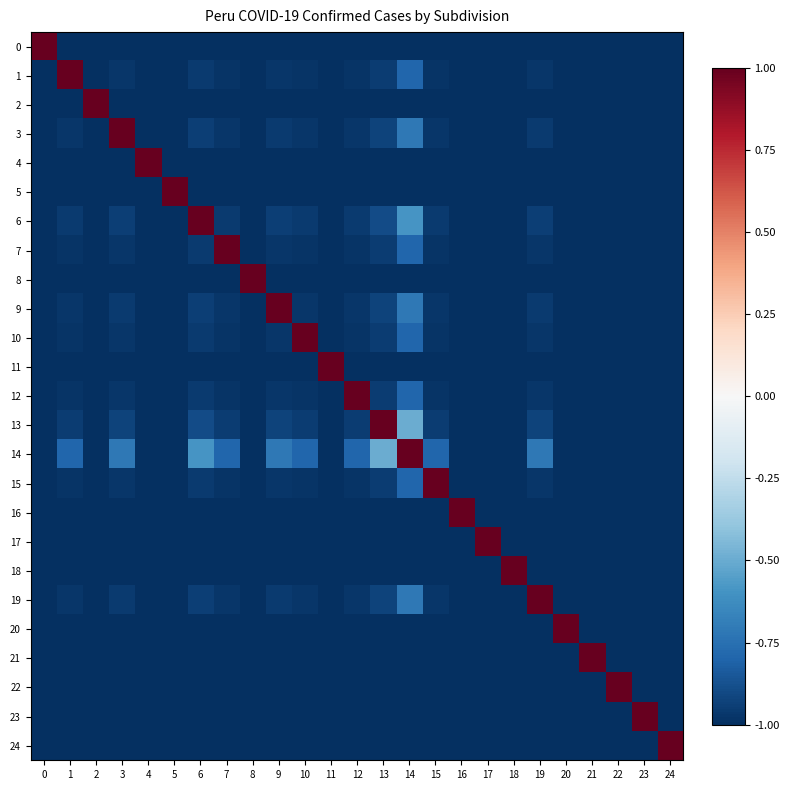

Reading left to right, transcribe all the data shown in this chart.

0: 0=1.0	1=-1.0	2=-1.0	3=-1.0	4=-1.0	5=-1.0	6=-1.0	7=-1.0	8=-1.0	9=-1.0	10=-1.0	11=-1.0	12=-1.0	13=-1.0	14=-1.0	15=-1.0	16=-1.0	17=-1.0	18=-1.0	19=-1.0	20=-1.0	21=-1.0	22=-1.0	23=-1.0	24=-1.0
1: 0=-1.0	1=1.0	2=-1.0	3=-1.0	4=-1.0	5=-1.0	6=-1.0	7=-1.0	8=-1.0	9=-1.0	10=-1.0	11=-1.0	12=-1.0	13=-0.9	14=-0.8	15=-1.0	16=-1.0	17=-1.0	18=-1.0	19=-1.0	20=-1.0	21=-1.0	22=-1.0	23=-1.0	24=-1.0
2: 0=-1.0	1=-1.0	2=1.0	3=-1.0	4=-1.0	5=-1.0	6=-1.0	7=-1.0	8=-1.0	9=-1.0	10=-1.0	11=-1.0	12=-1.0	13=-1.0	14=-1.0	15=-1.0	16=-1.0	17=-1.0	18=-1.0	19=-1.0	20=-1.0	21=-1.0	22=-1.0	23=-1.0	24=-1.0
3: 0=-1.0	1=-1.0	2=-1.0	3=1.0	4=-1.0	5=-1.0	6=-0.9	7=-1.0	8=-1.0	9=-1.0	10=-1.0	11=-1.0	12=-1.0	13=-0.9	14=-0.7	15=-1.0	16=-1.0	17=-1.0	18=-1.0	19=-1.0	20=-1.0	21=-1.0	22=-1.0	23=-1.0	24=-1.0
4: 0=-1.0	1=-1.0	2=-1.0	3=-1.0	4=1.0	5=-1.0	6=-1.0	7=-1.0	8=-1.0	9=-1.0	10=-1.0	11=-1.0	12=-1.0	13=-1.0	14=-1.0	15=-1.0	16=-1.0	17=-1.0	18=-1.0	19=-1.0	20=-1.0	21=-1.0	22=-1.0	23=-1.0	24=-1.0
5: 0=-1.0	1=-1.0	2=-1.0	3=-1.0	4=-1.0	5=1.0	6=-1.0	7=-1.0	8=-1.0	9=-1.0	10=-1.0	11=-1.0	12=-1.0	13=-1.0	14=-1.0	15=-1.0	16=-1.0	17=-1.0	18=-1.0	19=-1.0	20=-1.0	21=-1.0	22=-1.0	23=-1.0	24=-1.0
6: 0=-1.0	1=-1.0	2=-1.0	3=-0.9	4=-1.0	5=-1.0	6=1.0	7=-1.0	8=-1.0	9=-0.9	10=-1.0	11=-1.0	12=-1.0	13=-0.9	14=-0.6	15=-1.0	16=-1.0	17=-1.0	18=-1.0	19=-0.9	20=-1.0	21=-1.0	22=-1.0	23=-1.0	24=-1.0
7: 0=-1.0	1=-1.0	2=-1.0	3=-1.0	4=-1.0	5=-1.0	6=-1.0	7=1.0	8=-1.0	9=-1.0	10=-1.0	11=-1.0	12=-1.0	13=-0.9	14=-0.8	15=-1.0	16=-1.0	17=-1.0	18=-1.0	19=-1.0	20=-1.0	21=-1.0	22=-1.0	23=-1.0	24=-1.0
8: 0=-1.0	1=-1.0	2=-1.0	3=-1.0	4=-1.0	5=-1.0	6=-1.0	7=-1.0	8=1.0	9=-1.0	10=-1.0	11=-1.0	12=-1.0	13=-1.0	14=-1.0	15=-1.0	16=-1.0	17=-1.0	18=-1.0	19=-1.0	20=-1.0	21=-1.0	22=-1.0	23=-1.0	24=-1.0
9: 0=-1.0	1=-1.0	2=-1.0	3=-1.0	4=-1.0	5=-1.0	6=-0.9	7=-1.0	8=-1.0	9=1.0	10=-1.0	11=-1.0	12=-1.0	13=-0.9	14=-0.7	15=-1.0	16=-1.0	17=-1.0	18=-1.0	19=-1.0	20=-1.0	21=-1.0	22=-1.0	23=-1.0	24=-1.0
10: 0=-1.0	1=-1.0	2=-1.0	3=-1.0	4=-1.0	5=-1.0	6=-1.0	7=-1.0	8=-1.0	9=-1.0	10=1.0	11=-1.0	12=-1.0	13=-0.9	14=-0.8	15=-1.0	16=-1.0	17=-1.0	18=-1.0	19=-1.0	20=-1.0	21=-1.0	22=-1.0	23=-1.0	24=-1.0
11: 0=-1.0	1=-1.0	2=-1.0	3=-1.0	4=-1.0	5=-1.0	6=-1.0	7=-1.0	8=-1.0	9=-1.0	10=-1.0	11=1.0	12=-1.0	13=-1.0	14=-1.0	15=-1.0	16=-1.0	17=-1.0	18=-1.0	19=-1.0	20=-1.0	21=-1.0	22=-1.0	23=-1.0	24=-1.0
12: 0=-1.0	1=-1.0	2=-1.0	3=-1.0	4=-1.0	5=-1.0	6=-1.0	7=-1.0	8=-1.0	9=-1.0	10=-1.0	11=-1.0	12=1.0	13=-0.9	14=-0.8	15=-1.0	16=-1.0	17=-1.0	18=-1.0	19=-1.0	20=-1.0	21=-1.0	22=-1.0	23=-1.0	24=-1.0
13: 0=-1.0	1=-0.9	2=-1.0	3=-0.9	4=-1.0	5=-1.0	6=-0.9	7=-0.9	8=-1.0	9=-0.9	10=-0.9	11=-1.0	12=-0.9	13=1.0	14=-0.5	15=-0.9	16=-1.0	17=-1.0	18=-1.0	19=-0.9	20=-1.0	21=-1.0	22=-1.0	23=-1.0	24=-1.0
14: 0=-1.0	1=-0.8	2=-1.0	3=-0.7	4=-1.0	5=-1.0	6=-0.6	7=-0.8	8=-1.0	9=-0.7	10=-0.8	11=-1.0	12=-0.8	13=-0.5	14=1.0	15=-0.8	16=-1.0	17=-1.0	18=-1.0	19=-0.7	20=-1.0	21=-1.0	22=-1.0	23=-1.0	24=-1.0
15: 0=-1.0	1=-1.0	2=-1.0	3=-1.0	4=-1.0	5=-1.0	6=-1.0	7=-1.0	8=-1.0	9=-1.0	10=-1.0	11=-1.0	12=-1.0	13=-0.9	14=-0.8	15=1.0	16=-1.0	17=-1.0	18=-1.0	19=-1.0	20=-1.0	21=-1.0	22=-1.0	23=-1.0	24=-1.0
16: 0=-1.0	1=-1.0	2=-1.0	3=-1.0	4=-1.0	5=-1.0	6=-1.0	7=-1.0	8=-1.0	9=-1.0	10=-1.0	11=-1.0	12=-1.0	13=-1.0	14=-1.0	15=-1.0	16=1.0	17=-1.0	18=-1.0	19=-1.0	20=-1.0	21=-1.0	22=-1.0	23=-1.0	24=-1.0
17: 0=-1.0	1=-1.0	2=-1.0	3=-1.0	4=-1.0	5=-1.0	6=-1.0	7=-1.0	8=-1.0	9=-1.0	10=-1.0	11=-1.0	12=-1.0	13=-1.0	14=-1.0	15=-1.0	16=-1.0	17=1.0	18=-1.0	19=-1.0	20=-1.0	21=-1.0	22=-1.0	23=-1.0	24=-1.0
18: 0=-1.0	1=-1.0	2=-1.0	3=-1.0	4=-1.0	5=-1.0	6=-1.0	7=-1.0	8=-1.0	9=-1.0	10=-1.0	11=-1.0	12=-1.0	13=-1.0	14=-1.0	15=-1.0	16=-1.0	17=-1.0	18=1.0	19=-1.0	20=-1.0	21=-1.0	22=-1.0	23=-1.0	24=-1.0
19: 0=-1.0	1=-1.0	2=-1.0	3=-1.0	4=-1.0	5=-1.0	6=-0.9	7=-1.0	8=-1.0	9=-1.0	10=-1.0	11=-1.0	12=-1.0	13=-0.9	14=-0.7	15=-1.0	16=-1.0	17=-1.0	18=-1.0	19=1.0	20=-1.0	21=-1.0	22=-1.0	23=-1.0	24=-1.0
20: 0=-1.0	1=-1.0	2=-1.0	3=-1.0	4=-1.0	5=-1.0	6=-1.0	7=-1.0	8=-1.0	9=-1.0	10=-1.0	11=-1.0	12=-1.0	13=-1.0	14=-1.0	15=-1.0	16=-1.0	17=-1.0	18=-1.0	19=-1.0	20=1.0	21=-1.0	22=-1.0	23=-1.0	24=-1.0
21: 0=-1.0	1=-1.0	2=-1.0	3=-1.0	4=-1.0	5=-1.0	6=-1.0	7=-1.0	8=-1.0	9=-1.0	10=-1.0	11=-1.0	12=-1.0	13=-1.0	14=-1.0	15=-1.0	16=-1.0	17=-1.0	18=-1.0	19=-1.0	20=-1.0	21=1.0	22=-1.0	23=-1.0	24=-1.0
22: 0=-1.0	1=-1.0	2=-1.0	3=-1.0	4=-1.0	5=-1.0	6=-1.0	7=-1.0	8=-1.0	9=-1.0	10=-1.0	11=-1.0	12=-1.0	13=-1.0	14=-1.0	15=-1.0	16=-1.0	17=-1.0	18=-1.0	19=-1.0	20=-1.0	21=-1.0	22=1.0	23=-1.0	24=-1.0
23: 0=-1.0	1=-1.0	2=-1.0	3=-1.0	4=-1.0	5=-1.0	6=-1.0	7=-1.0	8=-1.0	9=-1.0	10=-1.0	11=-1.0	12=-1.0	13=-1.0	14=-1.0	15=-1.0	16=-1.0	17=-1.0	18=-1.0	19=-1.0	20=-1.0	21=-1.0	22=-1.0	23=1.0	24=-1.0
24: 0=-1.0	1=-1.0	2=-1.0	3=-1.0	4=-1.0	5=-1.0	6=-1.0	7=-1.0	8=-1.0	9=-1.0	10=-1.0	11=-1.0	12=-1.0	13=-1.0	14=-1.0	15=-1.0	16=-1.0	17=-1.0	18=-1.0	19=-1.0	20=-1.0	21=-1.0	22=-1.0	23=-1.0	24=1.0